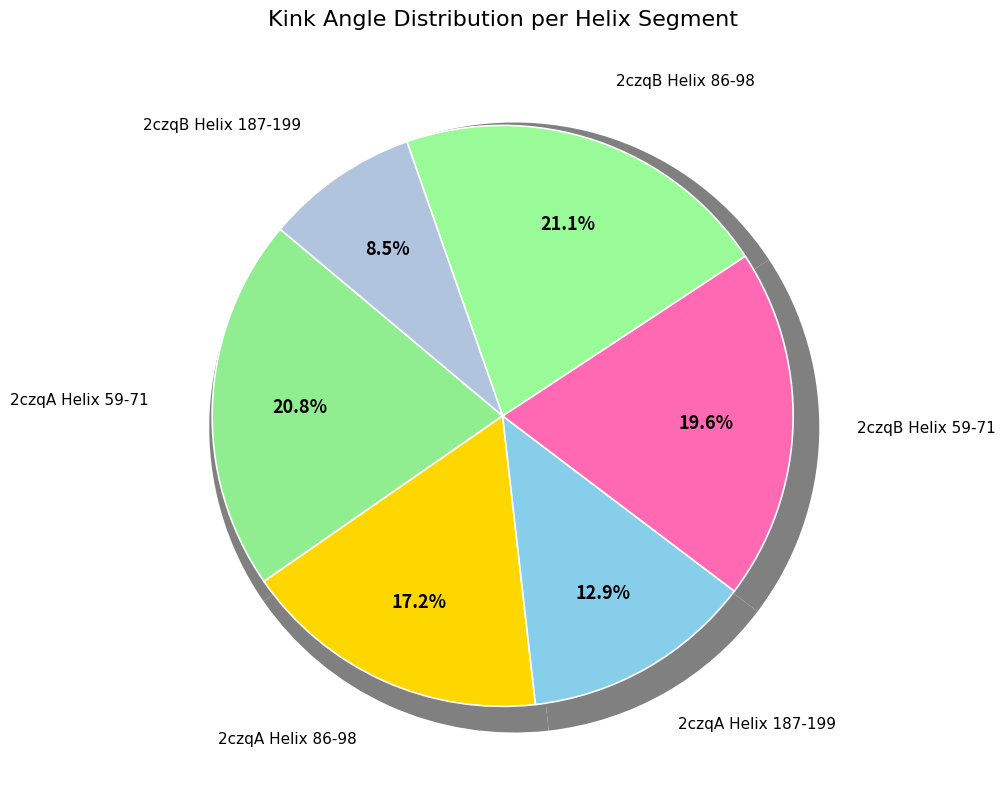

What percentage is the 2czqB Helix 86-98 slice, to the nearest percent?

21%